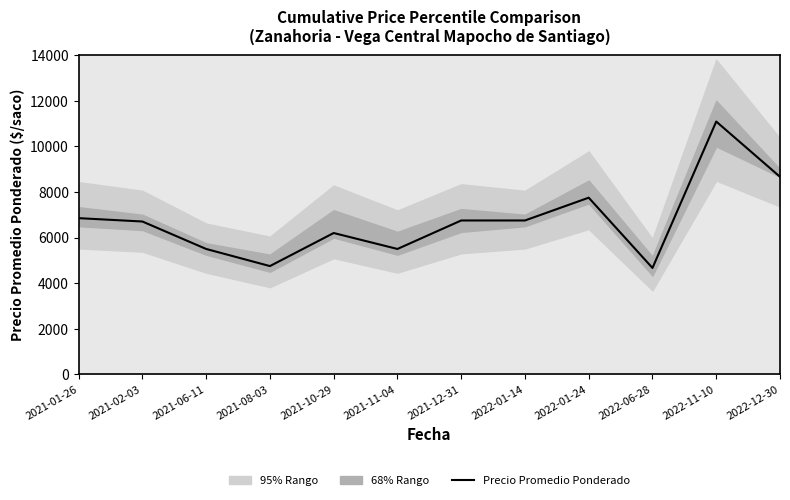

What is the difference between the maximum and minimum values?

6424